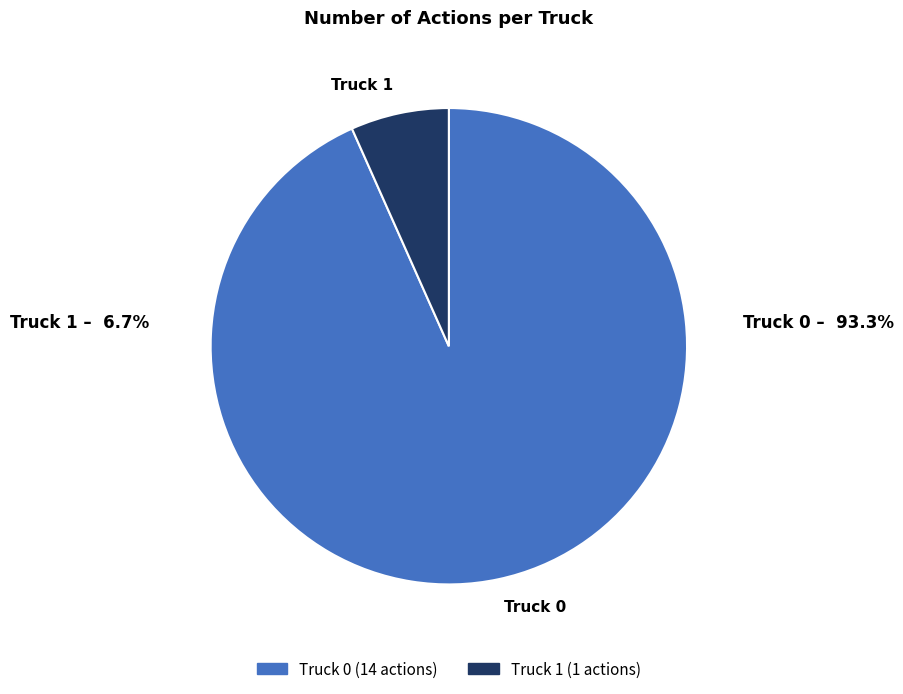

Rank the categories by value from highest to lowest.

Truck 0, Truck 1